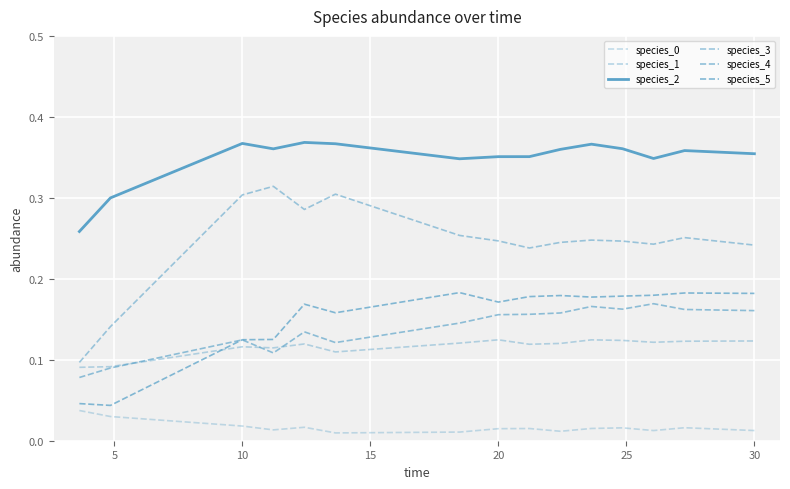

Which series has the largest total across all categories?

species_2